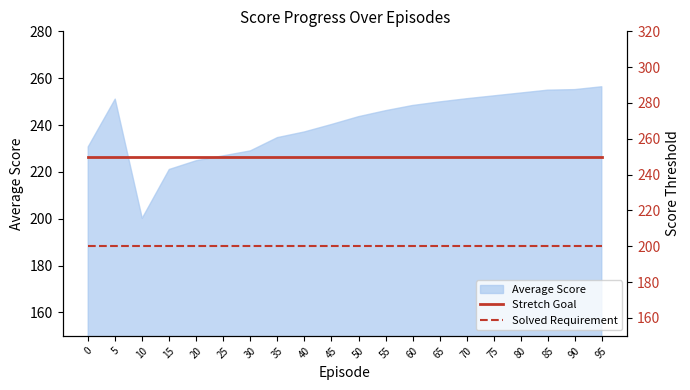

True or false: Stretch Goal and Solved Requirement intersect in this chart.

False